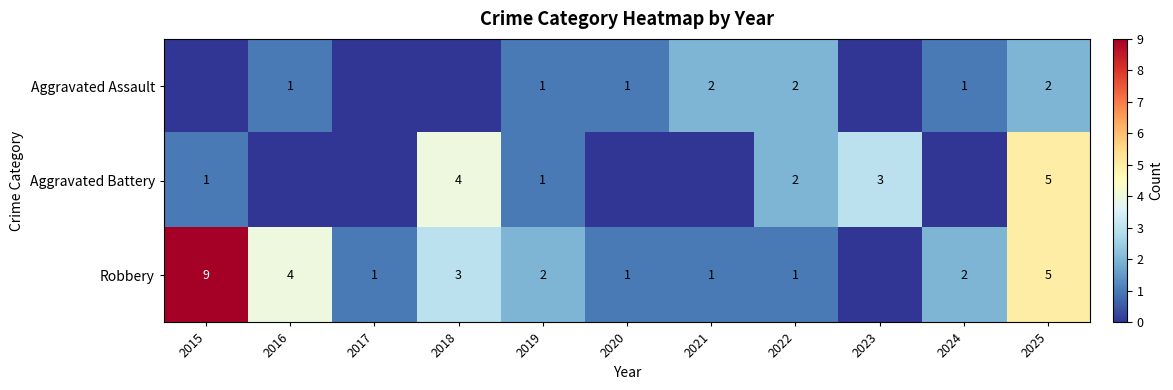

True or false: Aggravated Assault has a value of 1 at 2021.

False